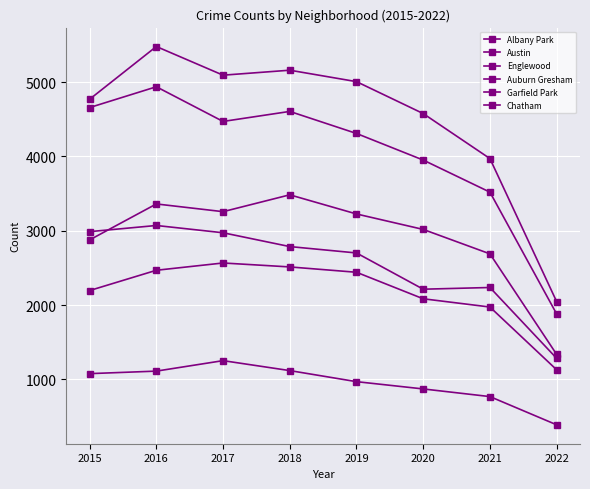

Reading left to right, extract all data points from this chart.

Albany Park: 2015=1076	2016=1110	2017=1251	2018=1117	2019=968	2020=870	2021=767	2022=387
Austin: 2015=4771	2016=5481	2017=5095	2018=5162	2019=5008	2020=4578	2021=3972	2022=2046
Englewood: 2015=4659	2016=4939	2017=4472	2018=4607	2019=4310	2020=3952	2021=3520	2022=1880
Auburn Gresham: 2015=2988	2016=3071	2017=2973	2018=2787	2019=2701	2020=2213	2021=2236	2022=1282
Garfield Park: 2015=2877	2016=3361	2017=3257	2018=3484	2019=3226	2020=3018	2021=2689	2022=1335
Chatham: 2015=2195	2016=2468	2017=2566	2018=2513	2019=2441	2020=2084	2021=1973	2022=1128